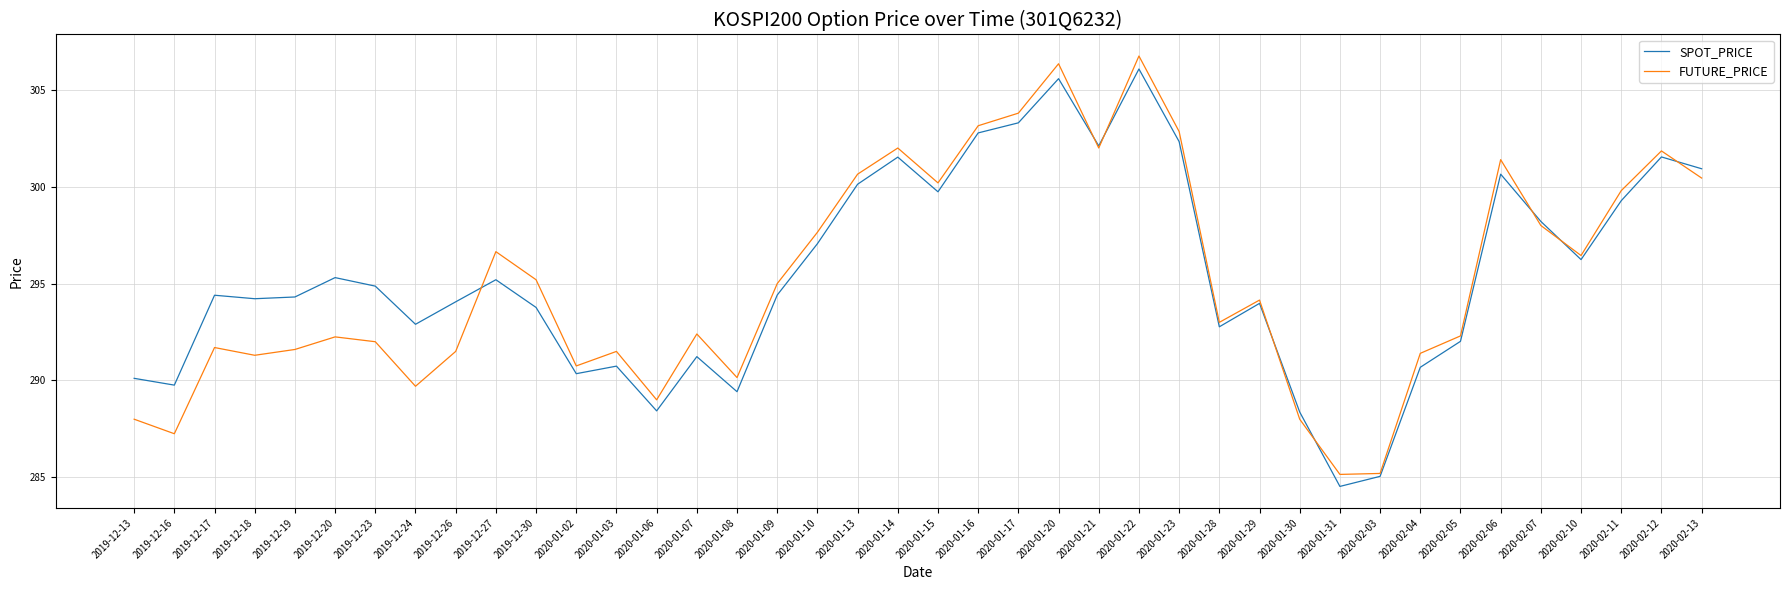

Read the SPOT_PRICE value at 2020-01-10.

297.1